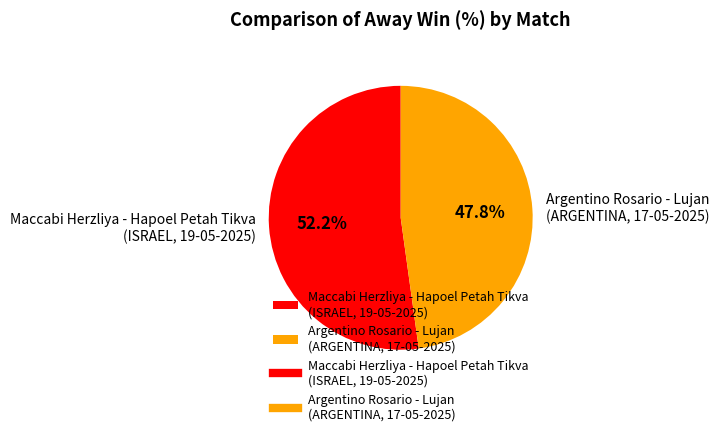

How many segments does this pie chart have?

2